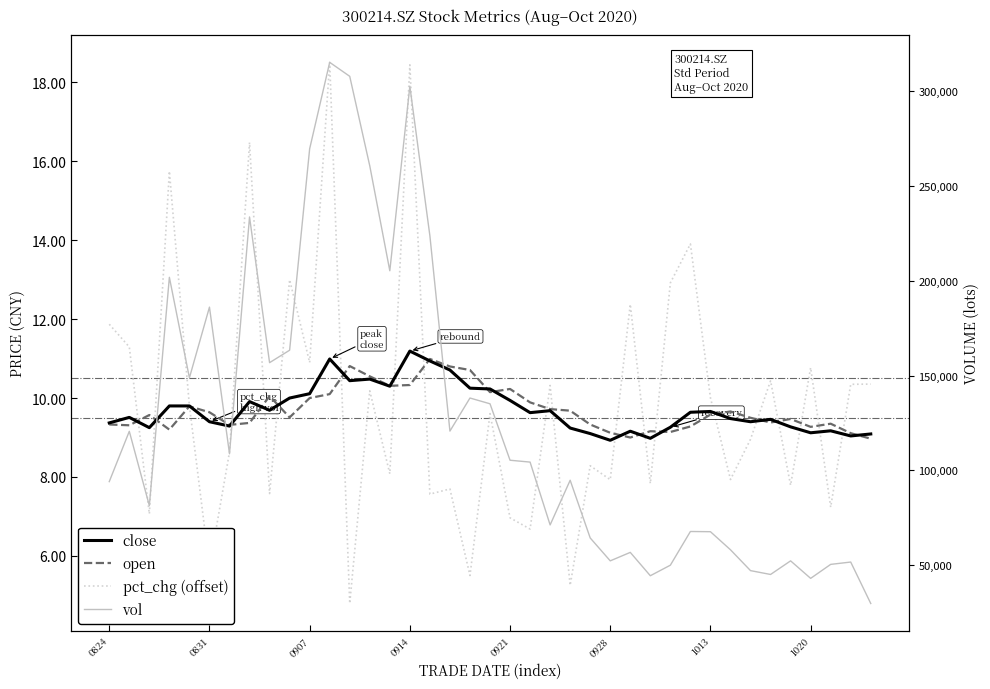

Reading left to right, extract all data points from this chart.

close: 9.4	9.5	9.2	9.8	9.8	9.4	9.3	9.9	9.7	10.0	10.1	11.0	10.4	10.5	10.3	11.2	10.9	10.7	10.2	10.2	9.9	9.6	9.7	9.2	9.1	8.9	9.2	9.0	9.3	9.6	9.7	9.5	9.4	9.5	9.3	9.1	9.2	9.0	9.1
open: 9.3	9.3	9.6	9.2	9.8	9.6	9.3	9.4	10.1	9.5	10.0	10.1	10.8	10.6	10.3	10.3	11.0	10.8	10.7	10.2	10.2	9.9	9.7	9.7	9.3	9.1	9.0	9.2	9.1	9.3	9.6	9.7	9.5	9.4	9.5	9.3	9.3	9.1	9.0
pct_chg (offset): 11.9	11.3	7.1	15.7	9.8	5.7	8.6	16.5	7.6	13.0	10.9	18.5	4.8	10.2	8.1	18.4	7.6	7.7	5.5	9.6	7.0	6.7	10.3	5.3	8.3	7.9	12.4	7.8	12.9	13.9	10.0	7.9	9.0	10.4	7.8	10.8	7.2	10.3	10.4
vol: 94078.4	120597.1	81422.6	201766.3	148785.8	186053.1	108761.3	233570.0	156784.1	163341.6	269512.8	315082.4	307710.9	260509.6	205217.8	302481.9	223662.4	120718.6	138144.6	135105.8	105350.4	104373.0	71248.5	94807.0	64384.0	52314.0	56783.0	44470.0	50033.0	67793.1	67680.3	58153.0	47166.5	45141.0	52314.2	43088.0	50458.0	51687.0	29840.0